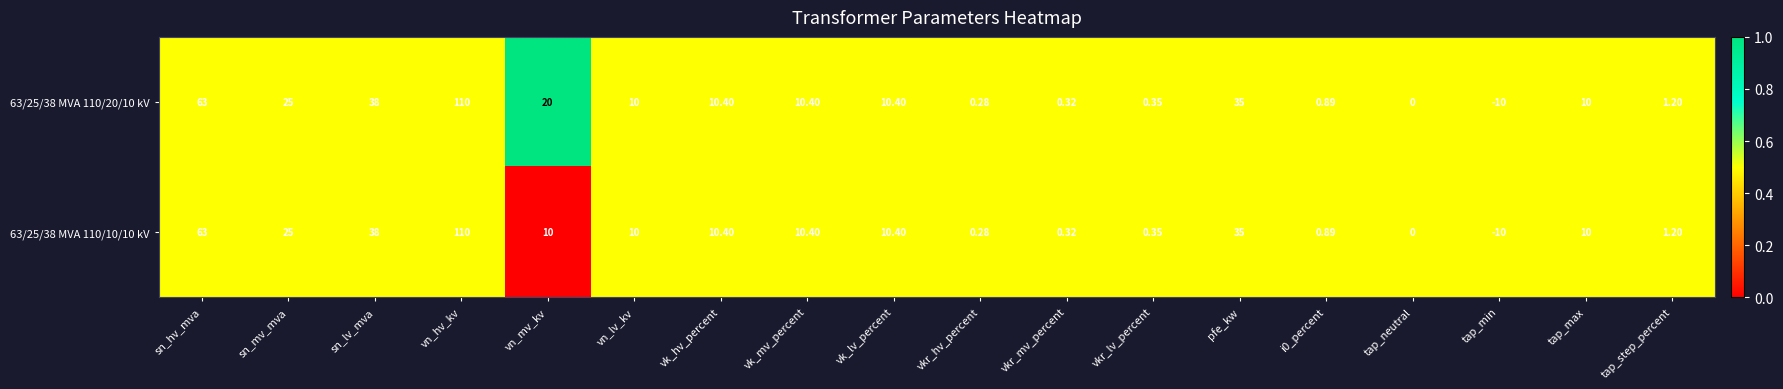

Where does the 63/25/38 MVA 110/20/10 kV series first go above 10?

sn_hv_mva